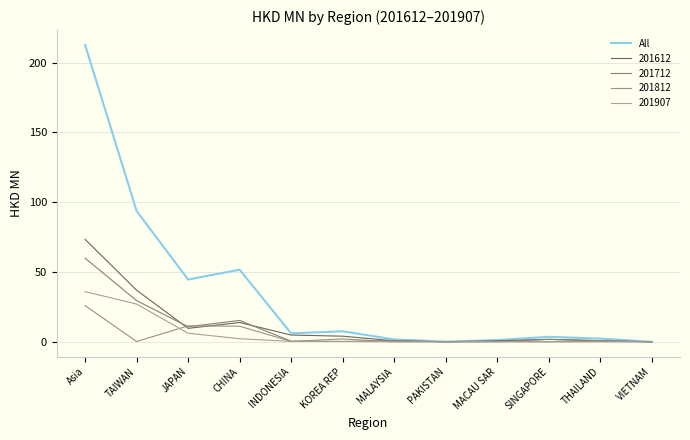

Is this an area chart (filled region under the line)?

No